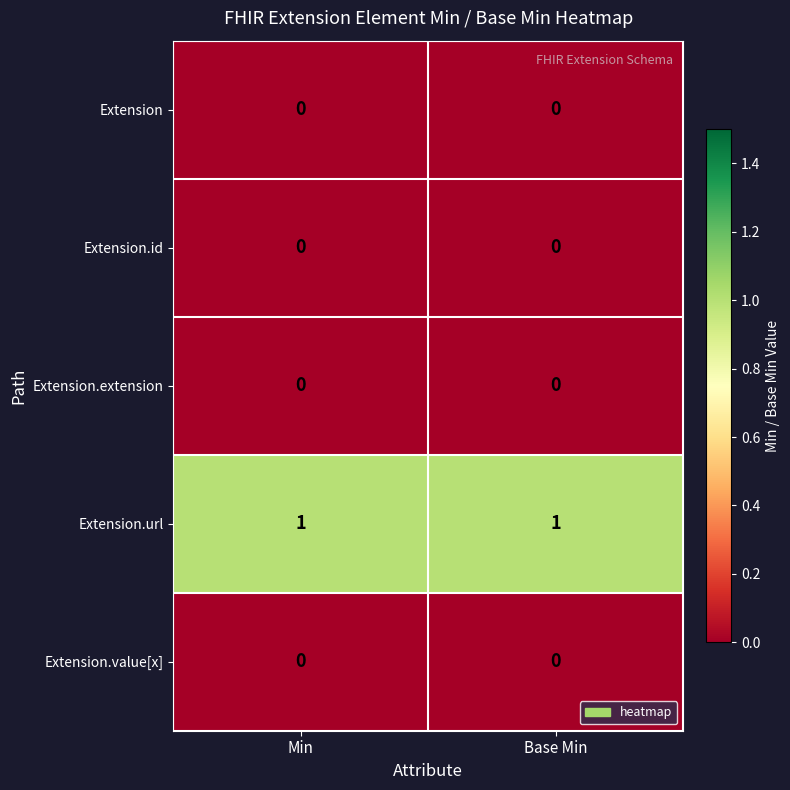

Which series has the largest total across all categories?

Extension.url